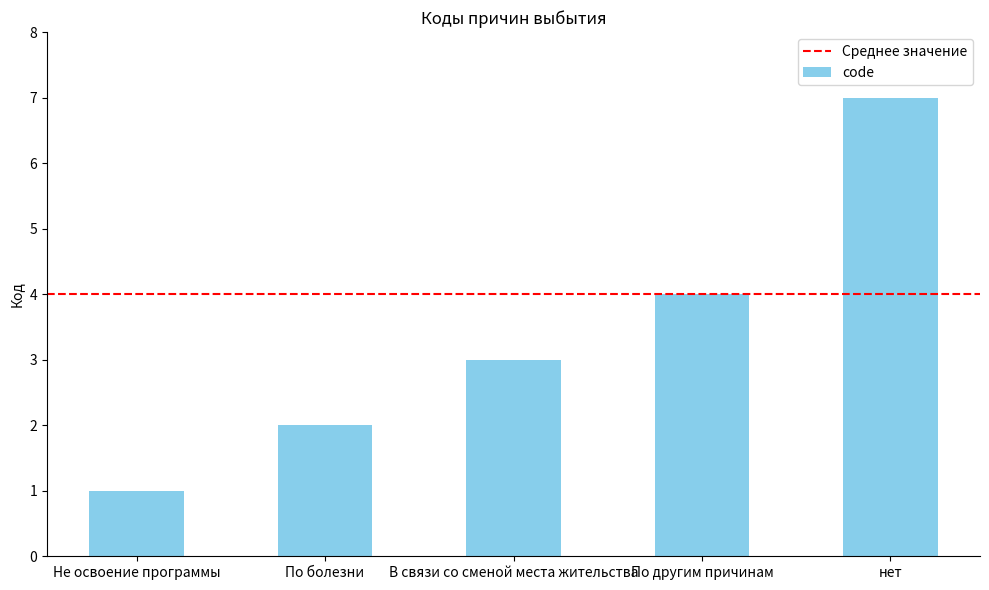

What is the greatest value displayed?

7